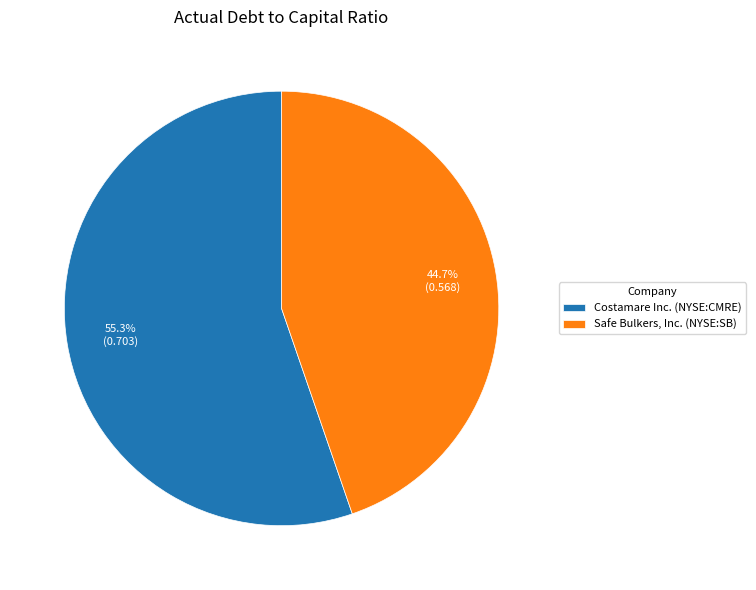

How many slices are in this pie chart?

2